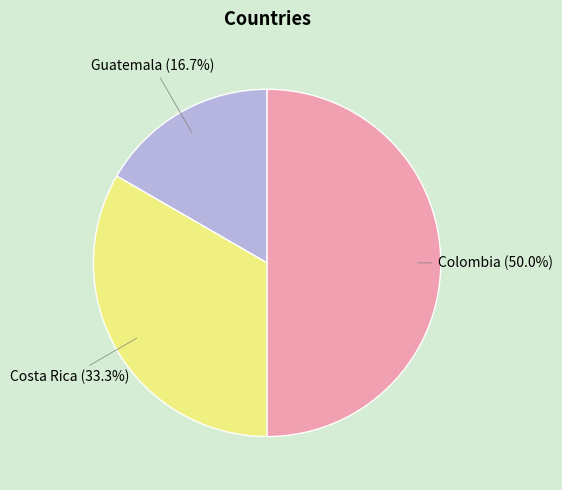

What is the smallest slice in the pie chart?

Guatemala